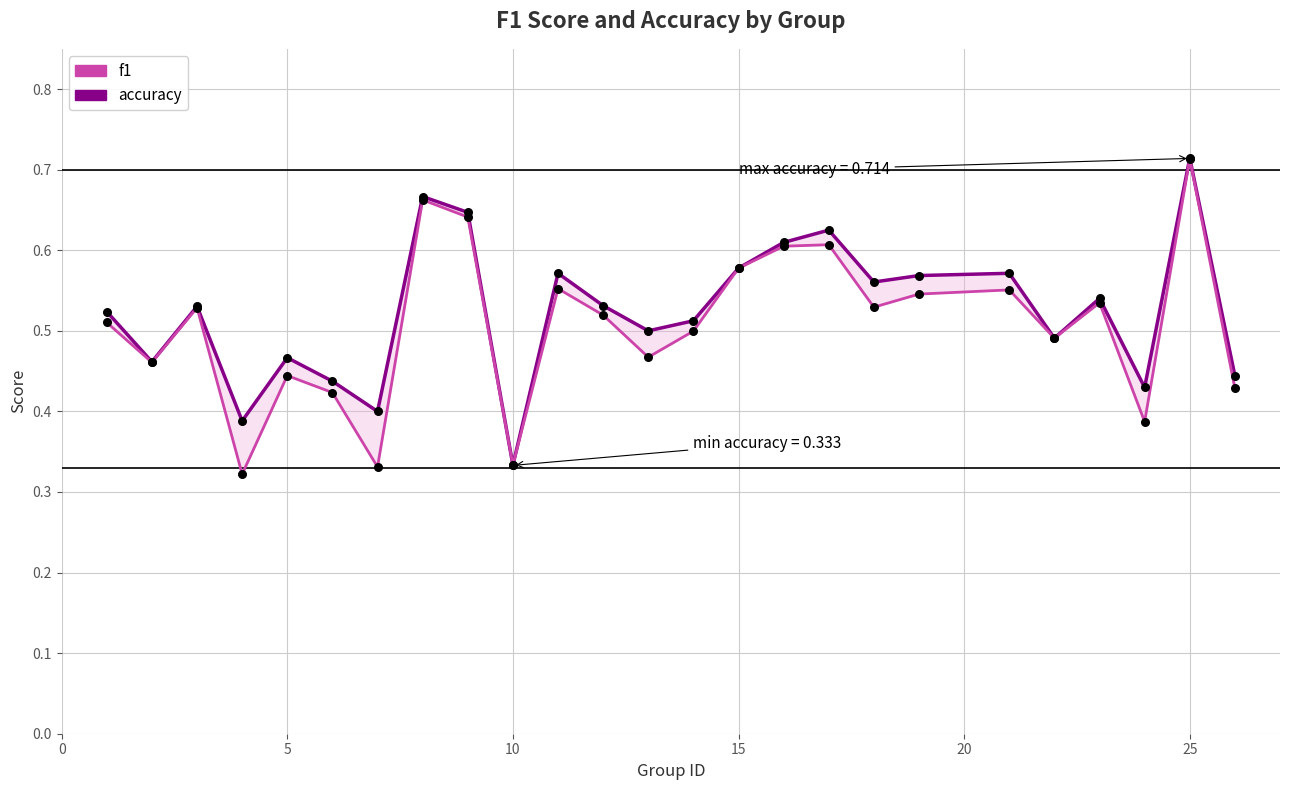

Which series has the widest spread of Y values?

f1